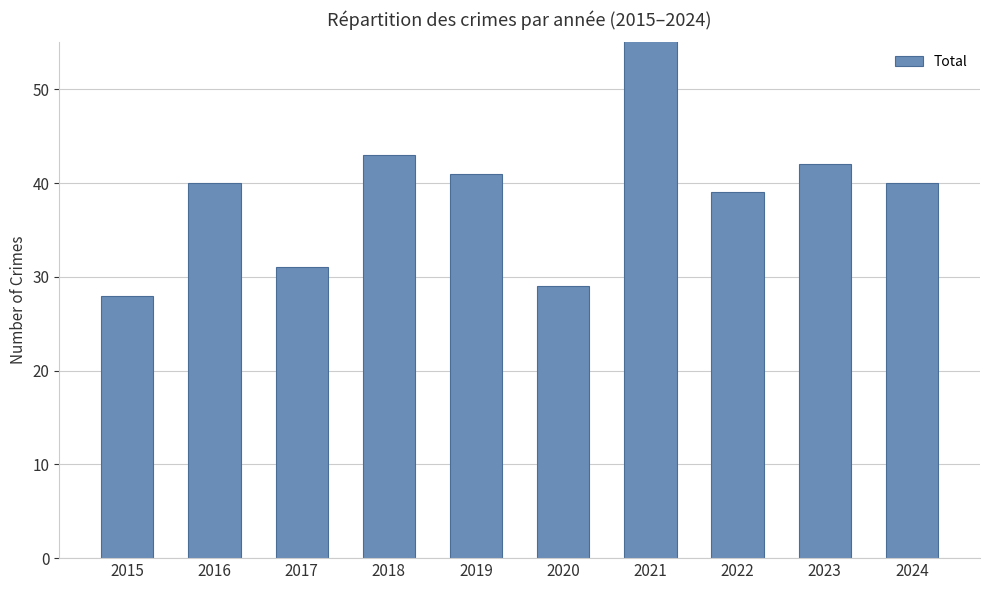

Approximately how many times larger is the value at 2017 compared to 2018?

0.7